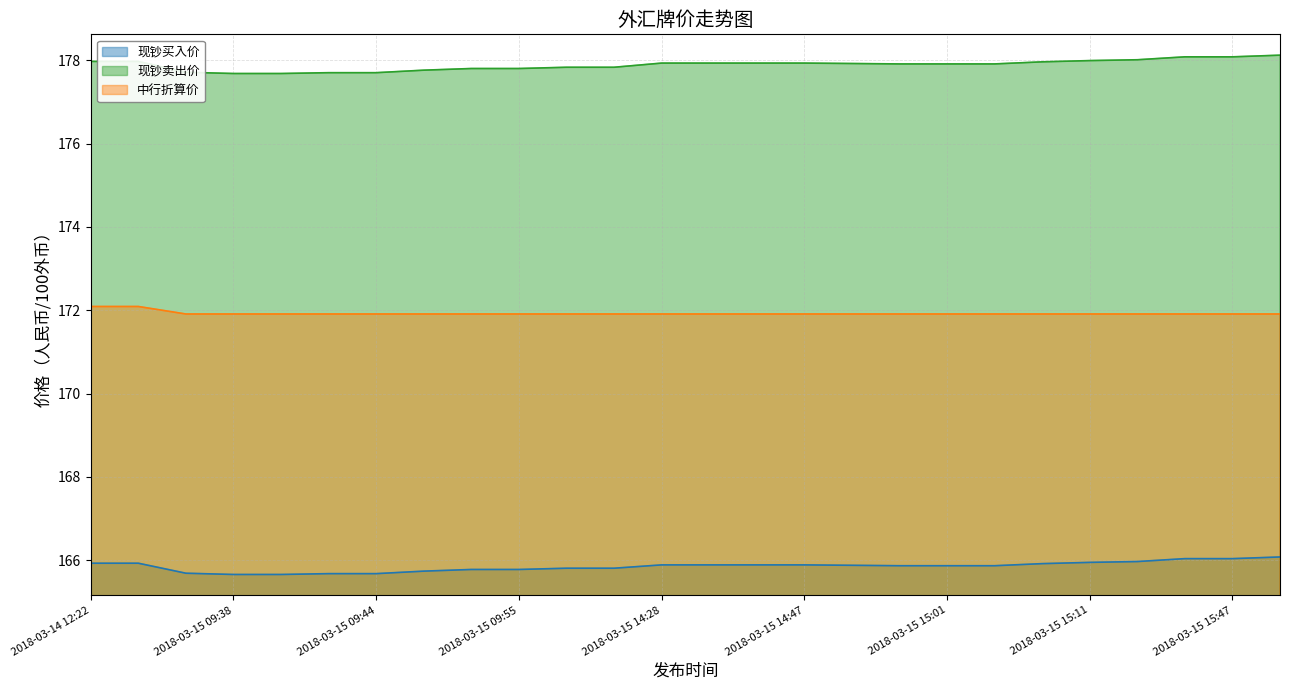

List the series in order of their peak value, highest first.

现钞卖出价, 中行折算价, 现钞买入价